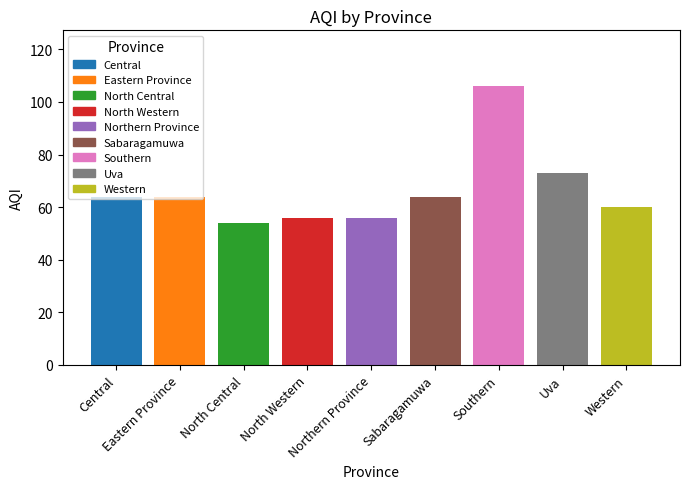

Reading right to left, what are all the values shown in this chart?

60	73	106	64	56	56	54	64	64